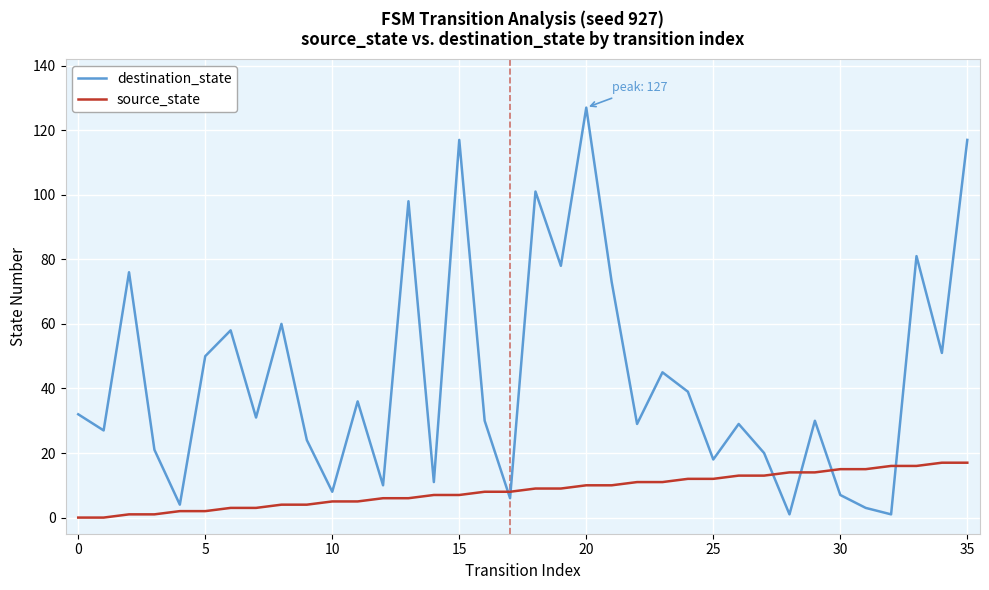

What are all the series names shown in the legend?

destination_state, source_state